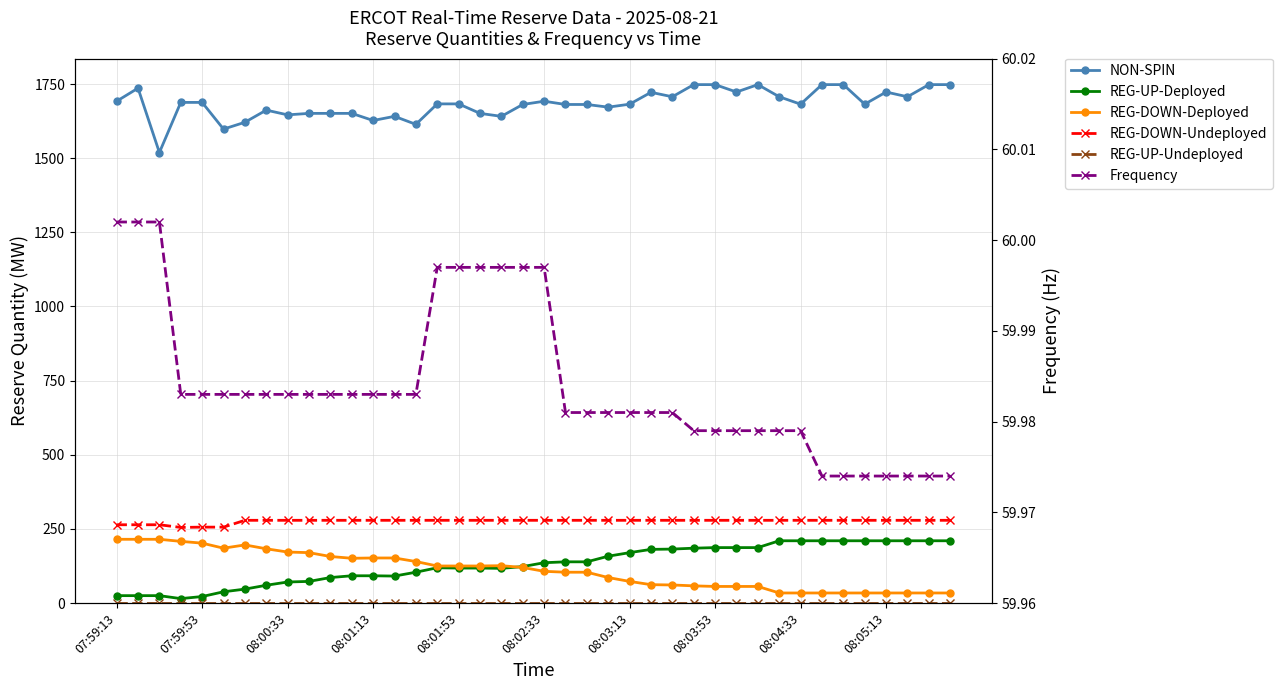

At how many categories does at least one series exceed 1071?

40